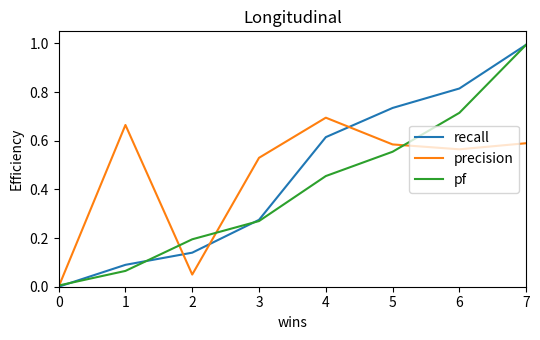

Does the chart have visible grid lines?

No